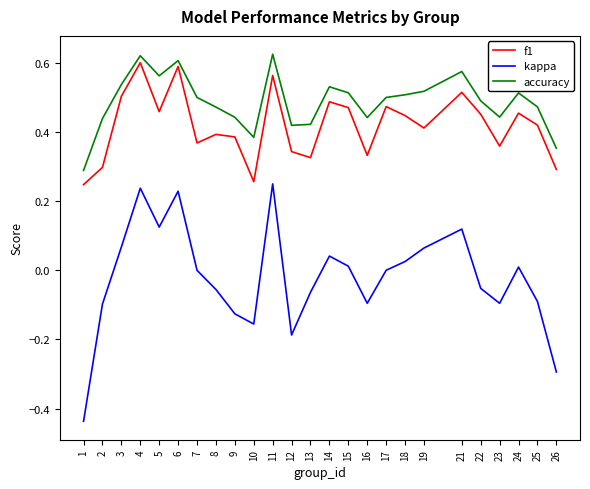

What are all the series names shown in the legend?

f1, kappa, accuracy